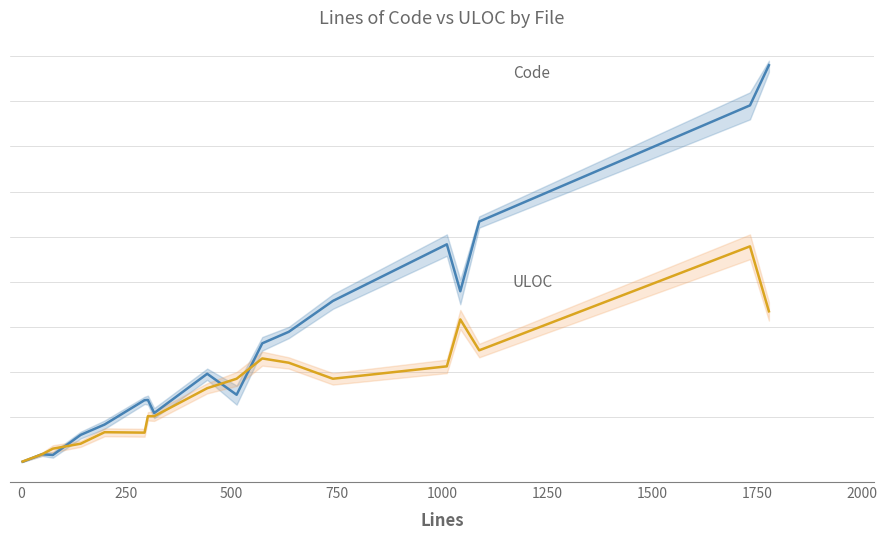

At how many categories does at least one series exceed 862?

4